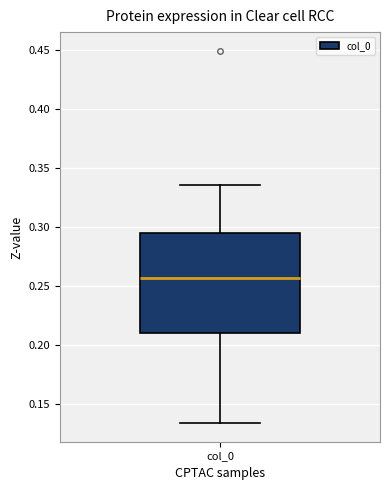

Where is the lower edge of the box for col_0 on the y-axis? The values are not printed on the chart, so give them approximately, as read against the axis.

0.210